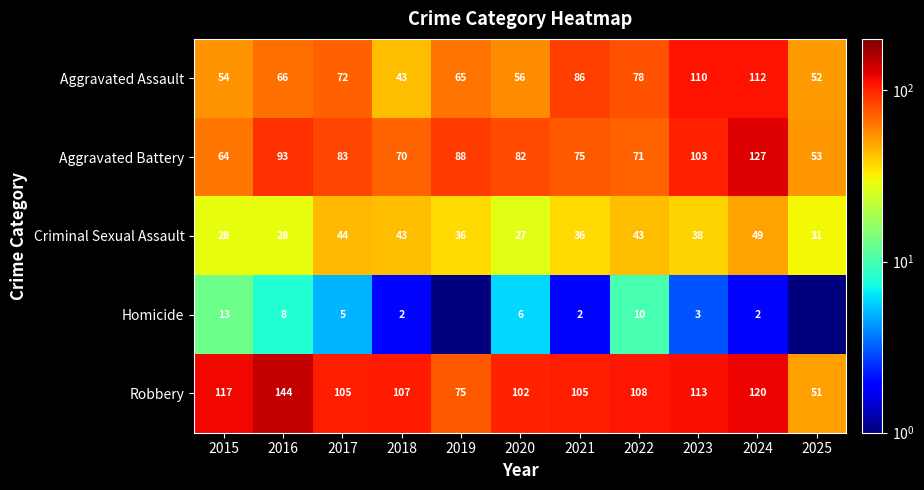

At 2024, list the series in order from smallest to largest.

Homicide, Criminal Sexual Assault, Aggravated Assault, Robbery, Aggravated Battery